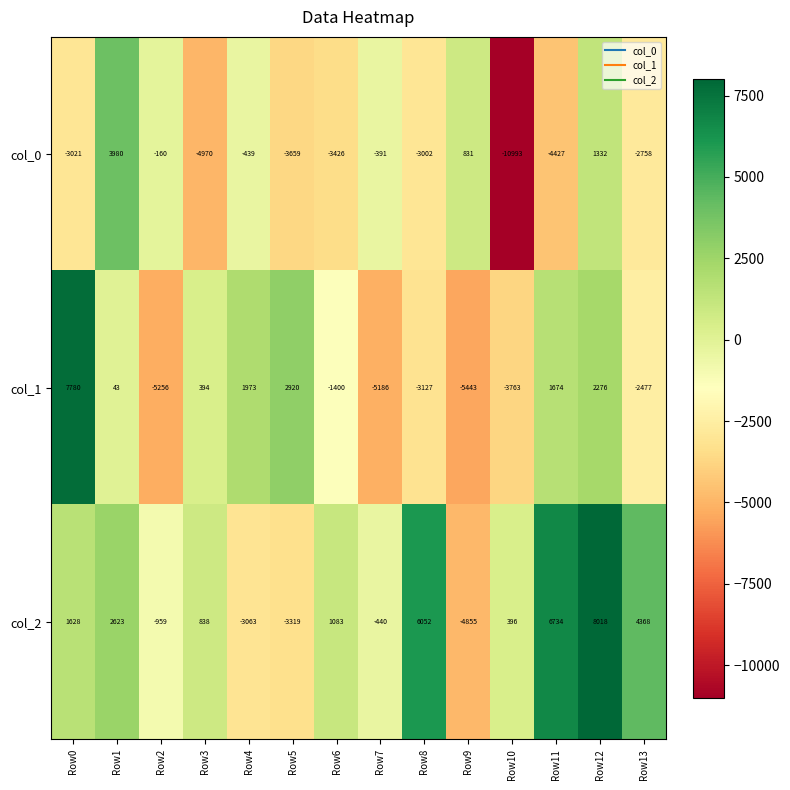

What value does the col_1 series have at Row5, to the nearest 10?

2920